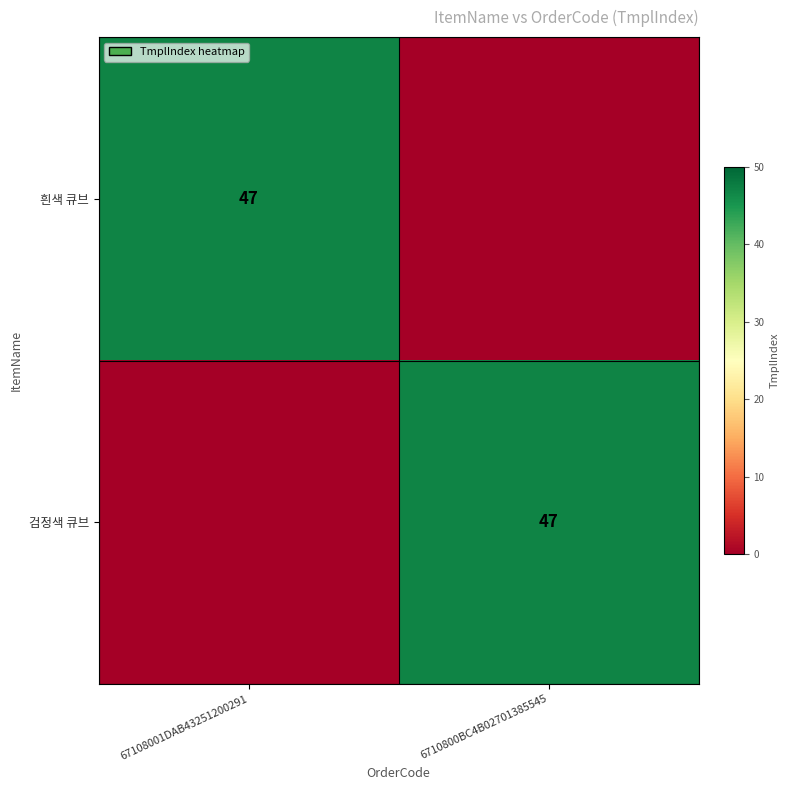

What is the spread (max minus min) of values at 6710800BC4B02701385545?

47